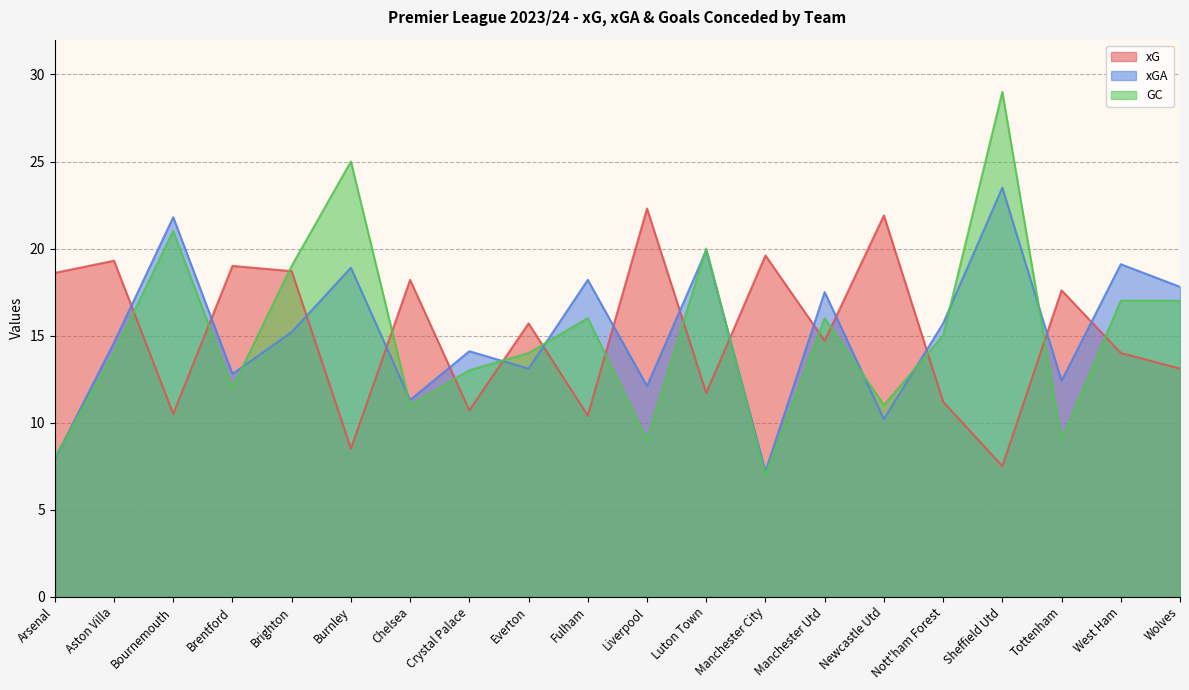

Reading left to right, transcribe all the data shown in this chart.

xG: Arsenal=18.6	Aston Villa=19.3	Bournemouth=10.5	Brentford=19.0	Brighton=18.7	Burnley=8.5	Chelsea=18.2	Crystal Palace=10.7	Everton=15.7	Fulham=10.4	Liverpool=22.3	Luton Town=11.7	Manchester City=19.6	Manchester Utd=14.7	Newcastle Utd=21.9	Nott'ham Forest=11.2	Sheffield Utd=7.5	Tottenham=17.6	West Ham=14.0	Wolves=13.1
xGA: Arsenal=7.9	Aston Villa=14.6	Bournemouth=21.8	Brentford=12.8	Brighton=15.2	Burnley=18.9	Chelsea=11.3	Crystal Palace=14.1	Everton=13.1	Fulham=18.2	Liverpool=12.1	Luton Town=19.9	Manchester City=7.2	Manchester Utd=17.5	Newcastle Utd=10.2	Nott'ham Forest=15.7	Sheffield Utd=23.5	Tottenham=12.4	West Ham=19.1	Wolves=17.8
GC: Arsenal=8.0	Aston Villa=14.0	Bournemouth=21.0	Brentford=12.0	Brighton=19.0	Burnley=25.0	Chelsea=11.0	Crystal Palace=13.0	Everton=14.0	Fulham=16.0	Liverpool=9.0	Luton Town=20.0	Manchester City=7.0	Manchester Utd=16.0	Newcastle Utd=11.0	Nott'ham Forest=15.0	Sheffield Utd=29.0	Tottenham=9.0	West Ham=17.0	Wolves=17.0